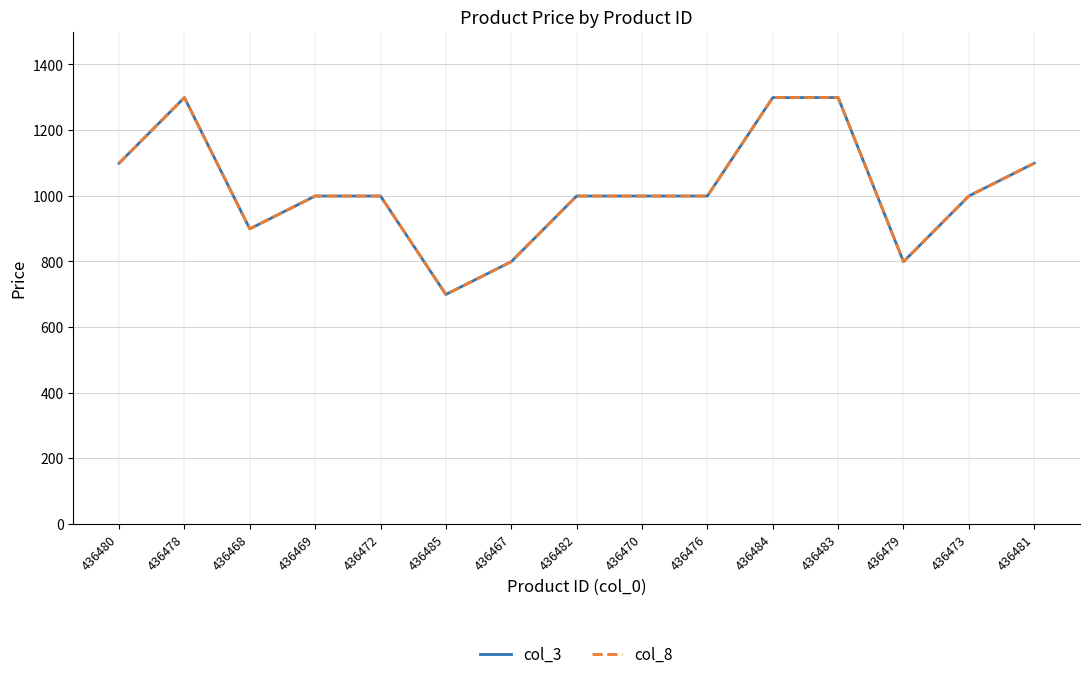

How many lines are shown in the chart?

2